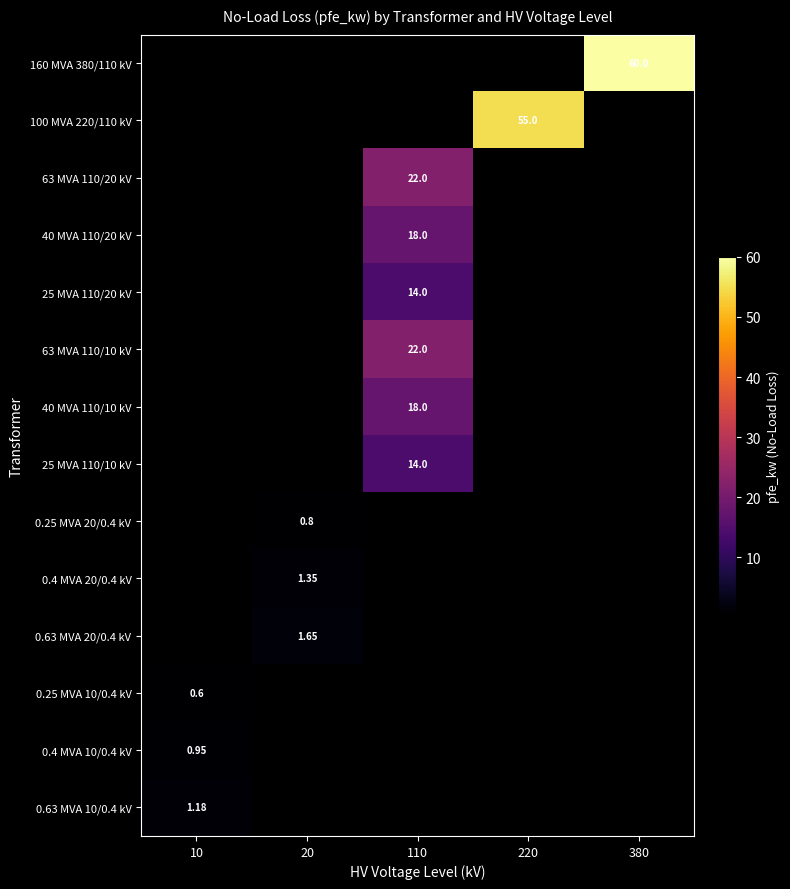

How many distinct data groups are displayed?

14